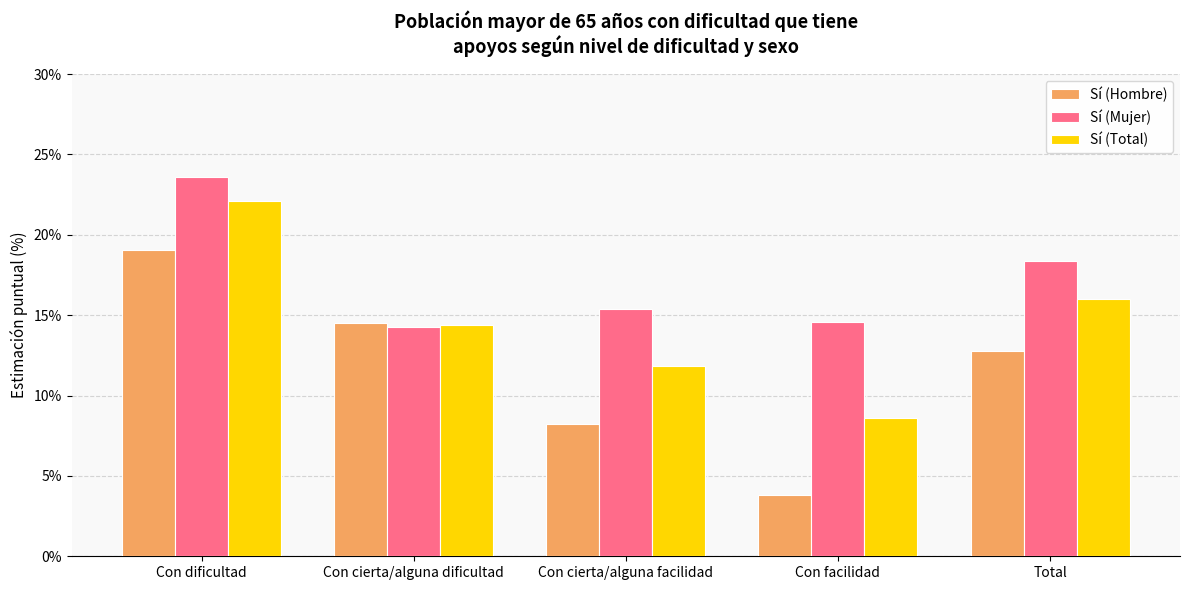

At Con cierta/alguna facilidad, list the series in order from smallest to largest.

Sí (Hombre), Sí (Total), Sí (Mujer)